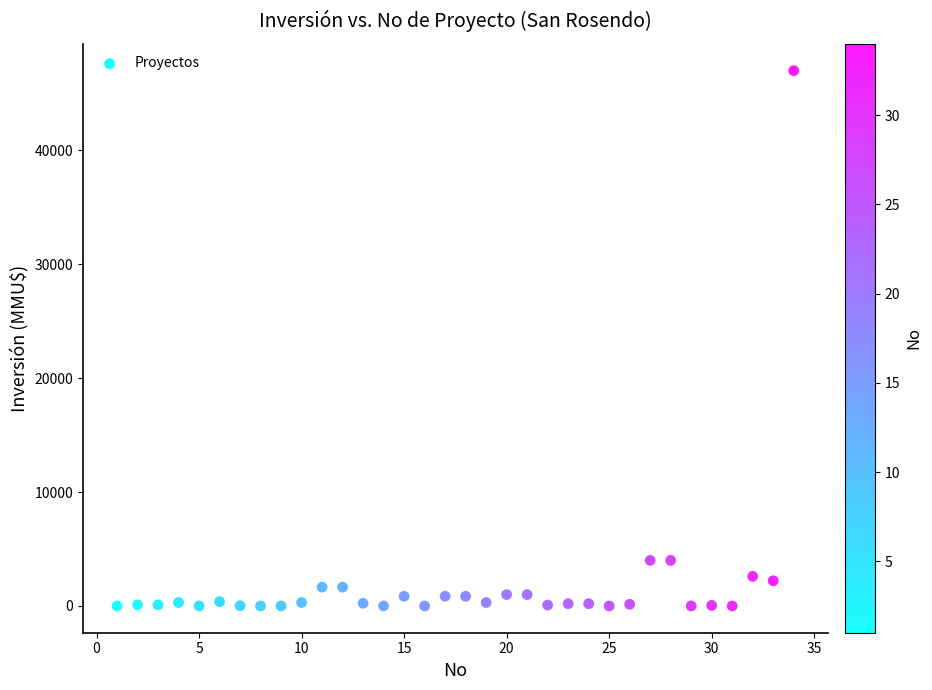

What is the range of Y values (max minus min)?

47000